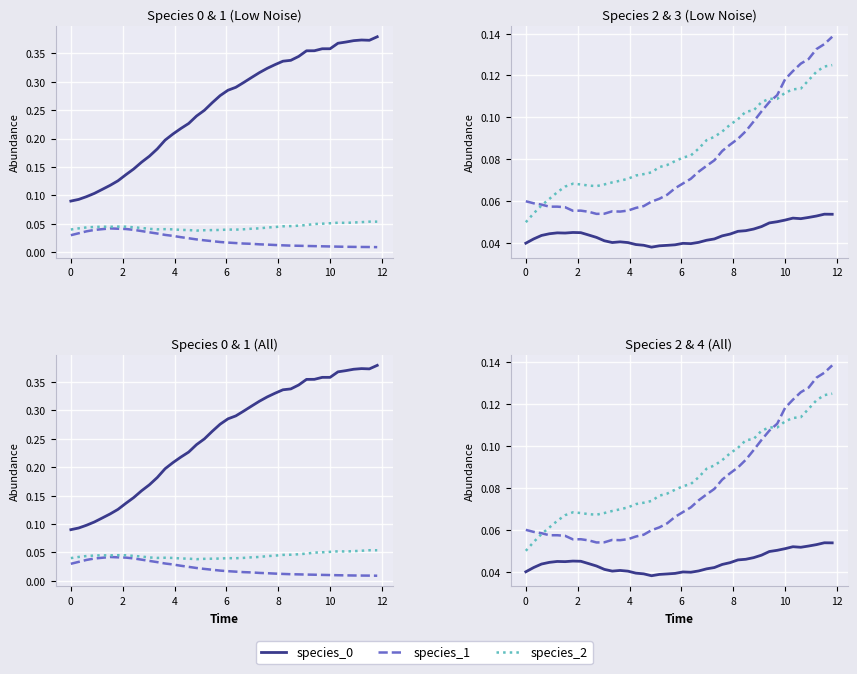

Is it true that species_1 equals 0.1 at 12?

False